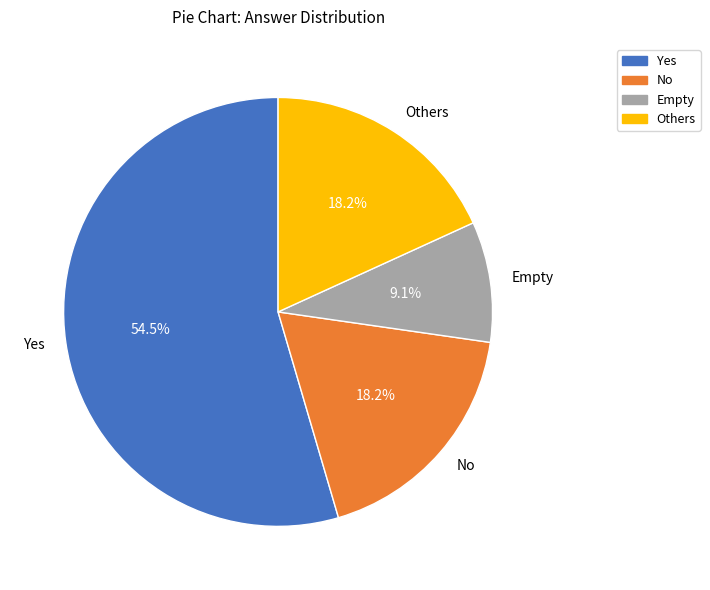

What is the smallest slice in the pie chart?

Empty